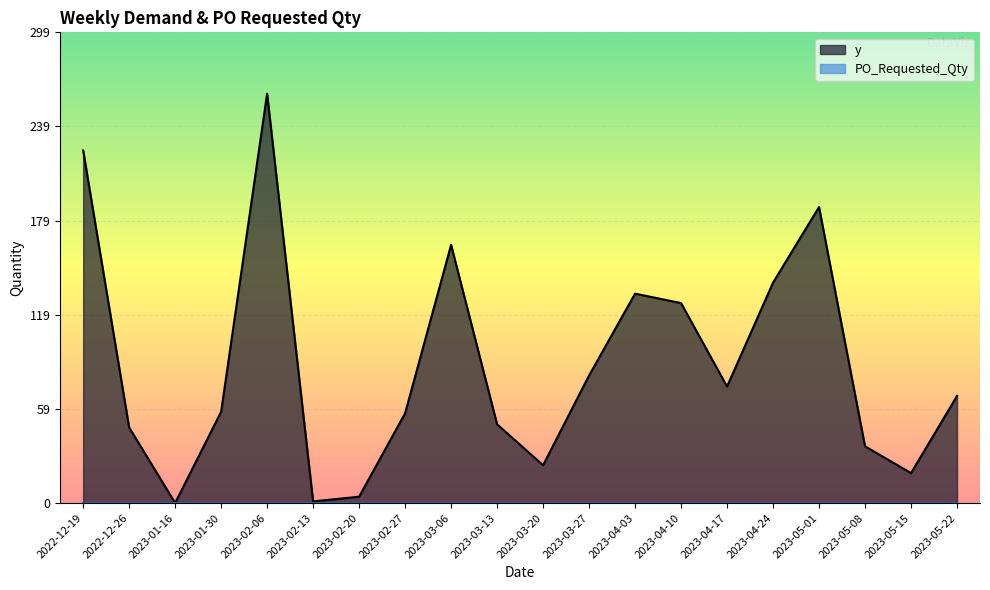

Reading left to right, what are all the values shown in this chart?

224	48	0	58	260	1	4	57	164	50	24	81	133	127	74	140	188	36	19	68